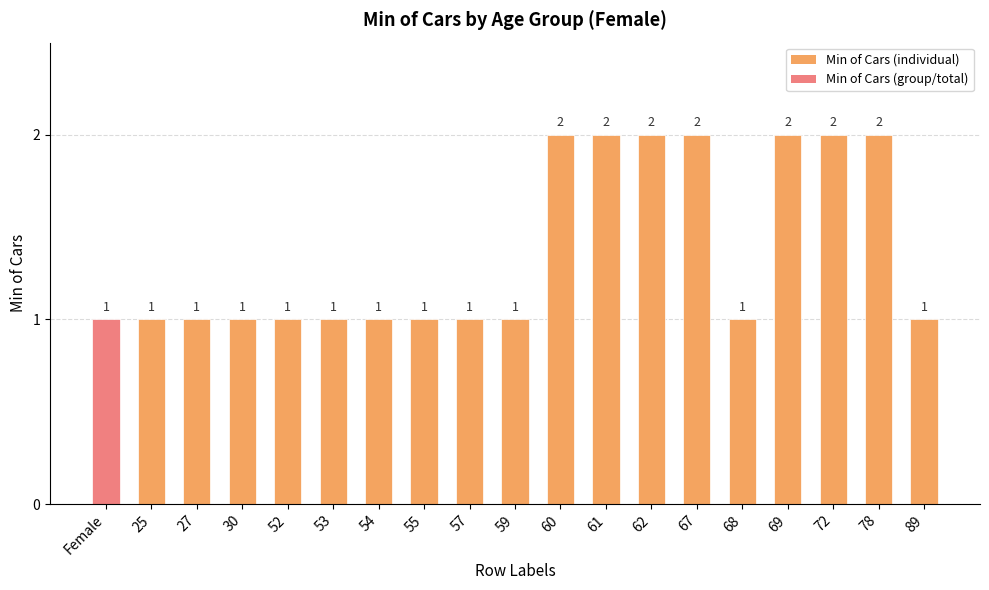

Approximately how many times larger is the value at 61 compared to 69?

1.0